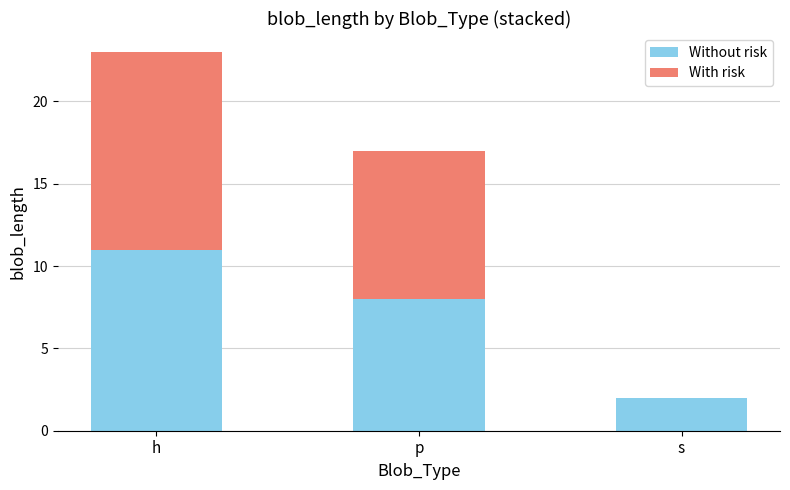

What is the highest value of the Without risk series?

11